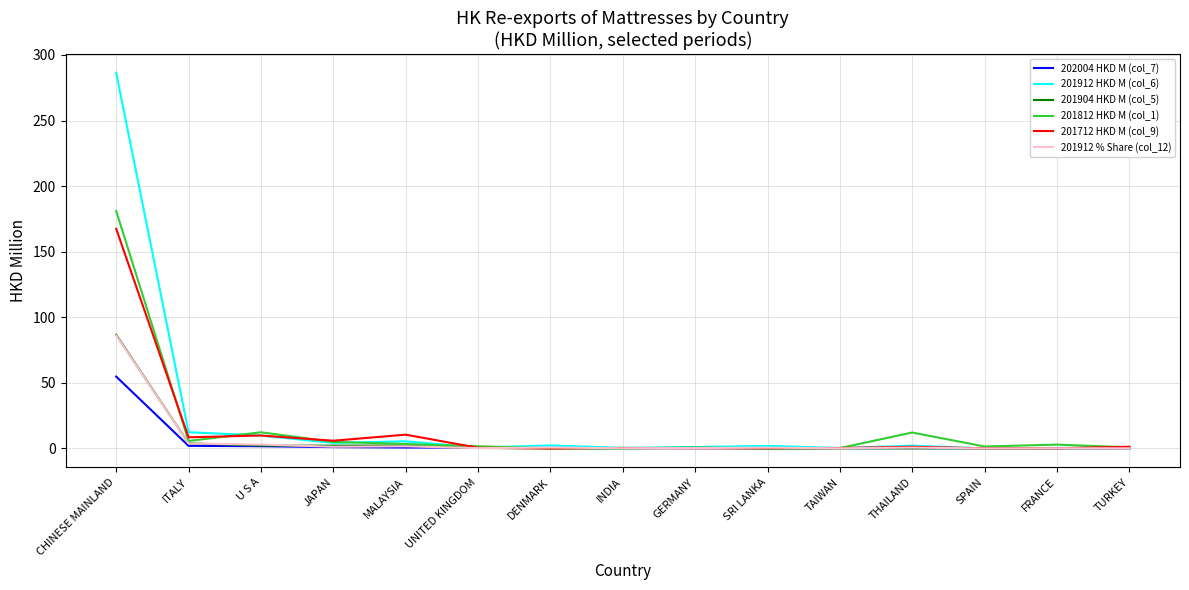

The value of 201712 HKD M (col_9) at ITALY is 8.5. True or false?

True